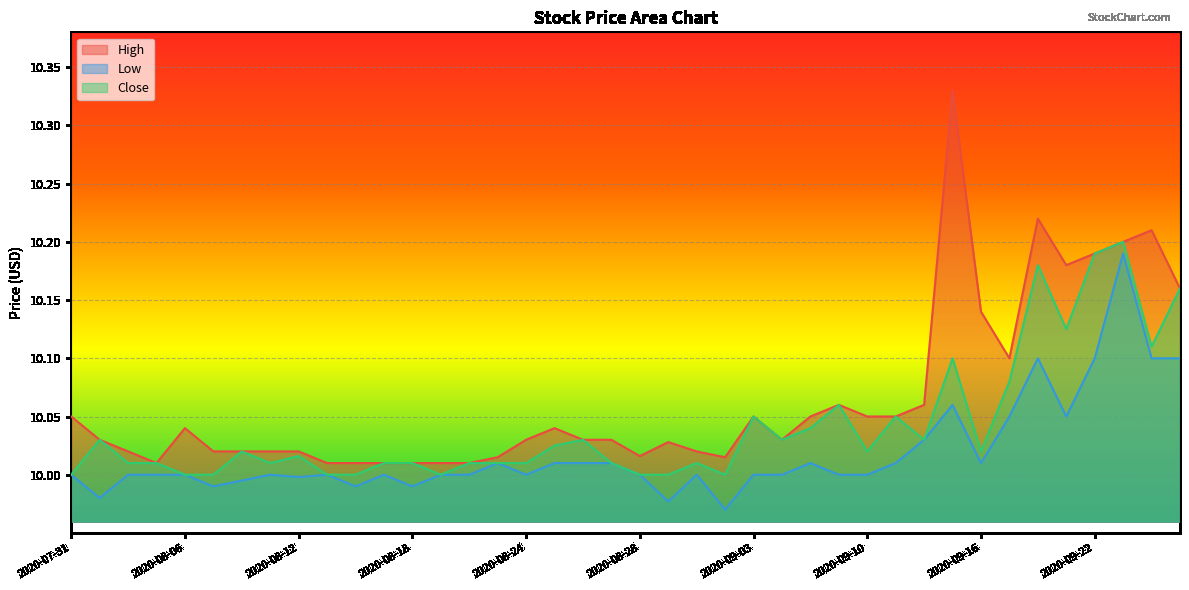

True or false: Close has a value of 10.0 at 2020-08-17.

True